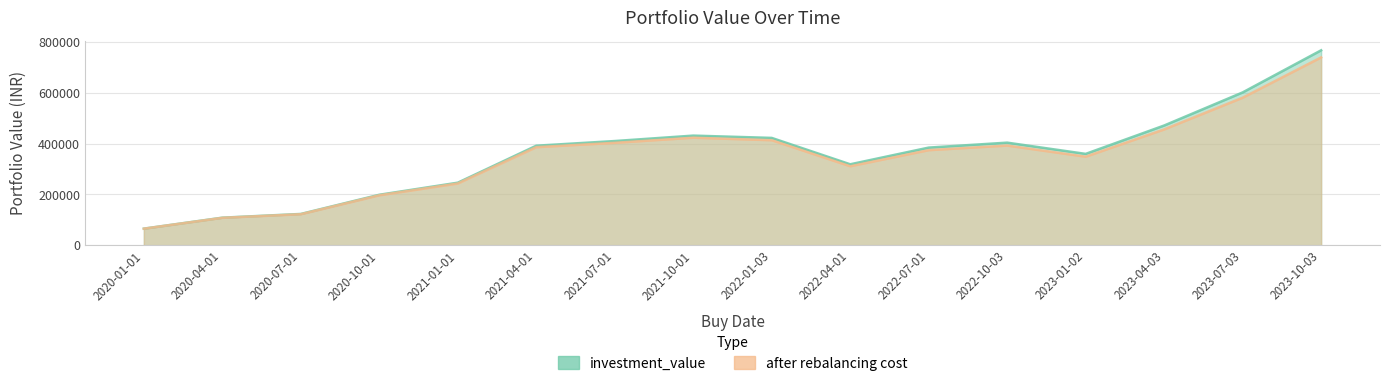

What is the lowest value of the investment_value series?

65291.9